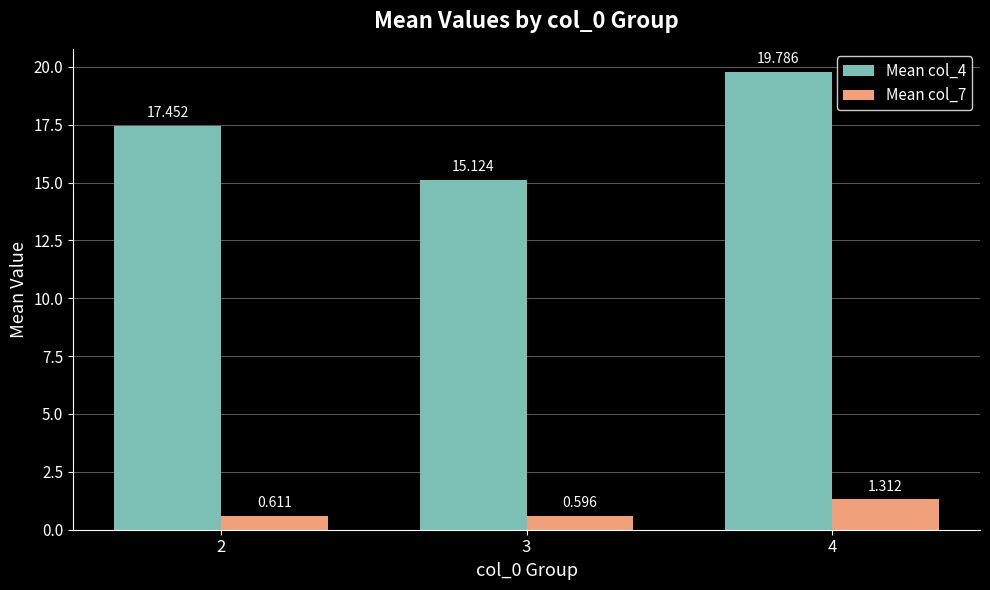

What is the greatest value displayed?

19.8